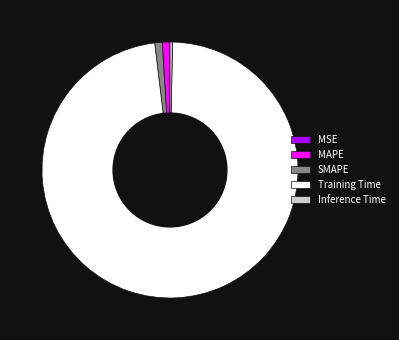

The Training Time slice represents 98% of the pie. True or false?

True